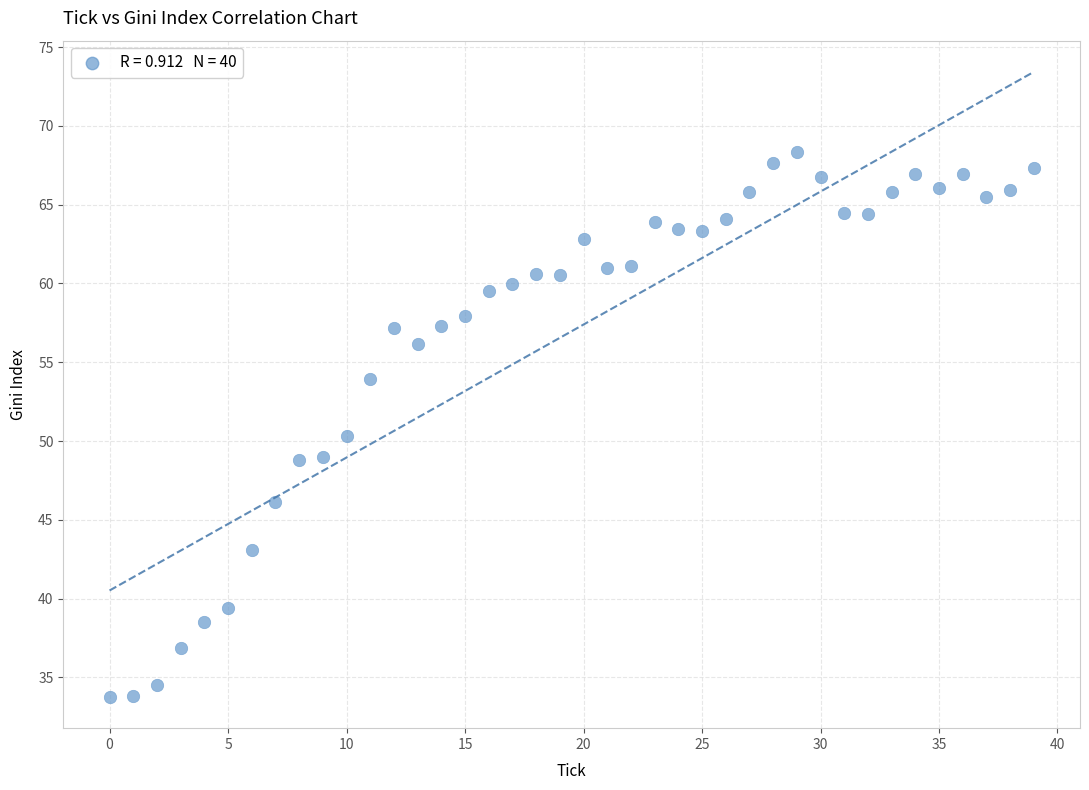

What is the range of Y values (max minus min)?

34.6